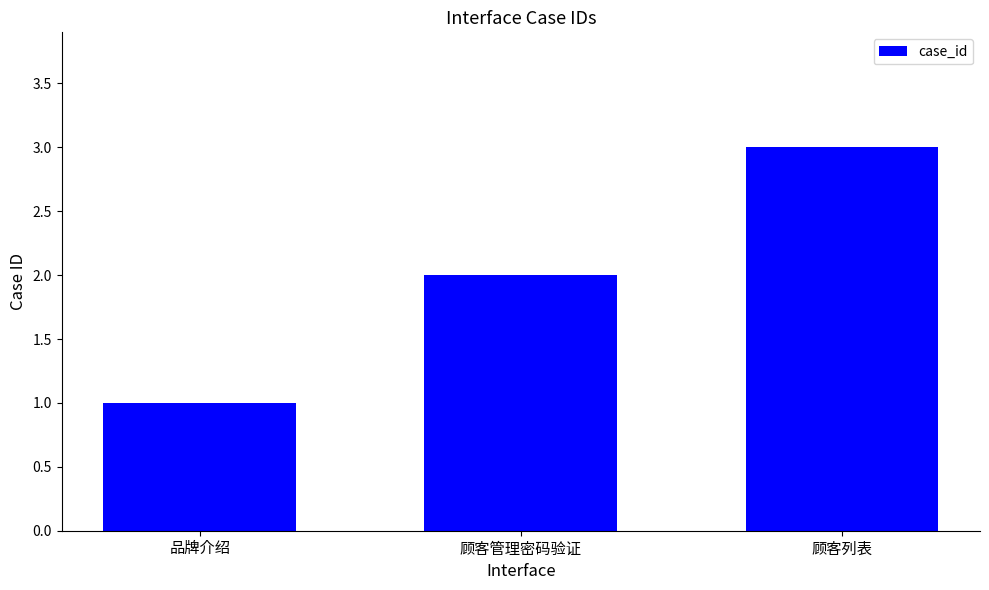

Which label corresponds to the smallest value in the chart?

品牌介绍